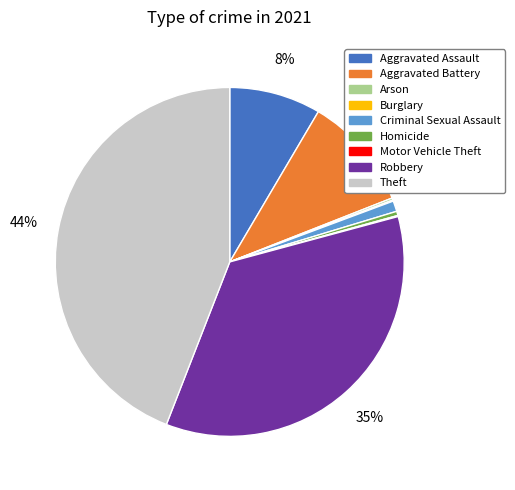

To the nearest percent, what portion does Robbery represent?

35%